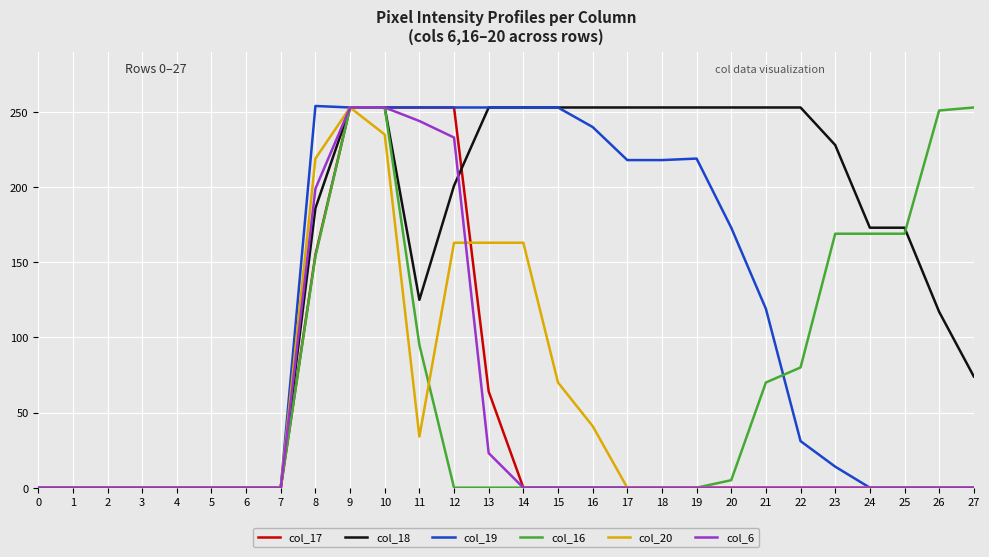

Which series has the largest total across all categories?

col_18